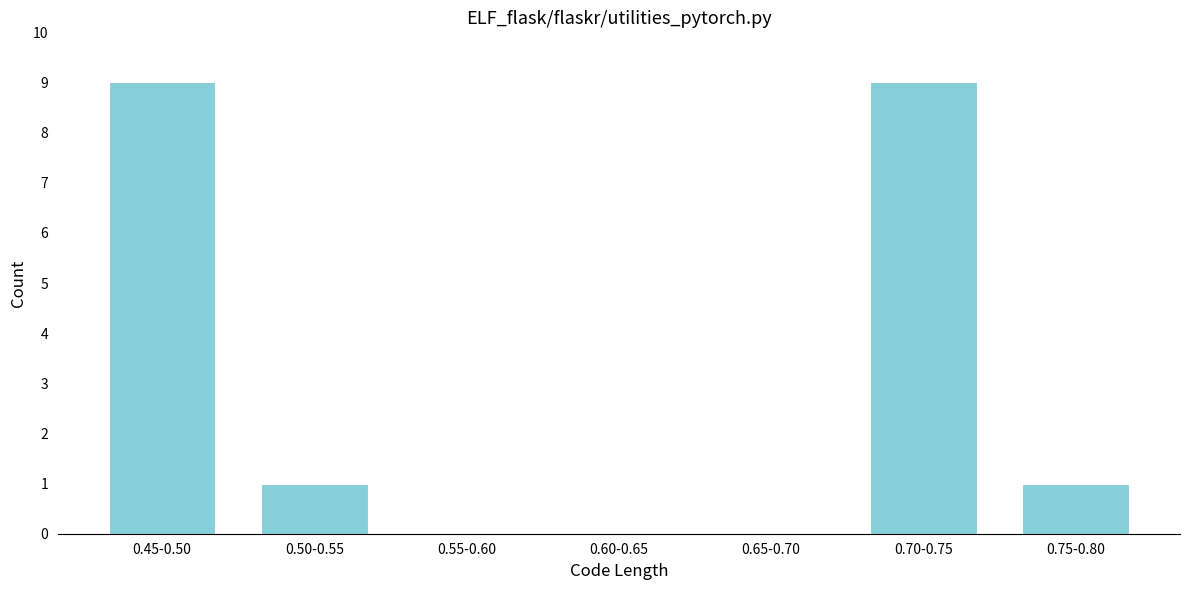

Reading left to right, extract all data points from this chart.

0.45-0.50=9	0.50-0.55=1	0.55-0.60=0	0.60-0.65=0	0.65-0.70=0	0.70-0.75=9	0.75-0.80=1